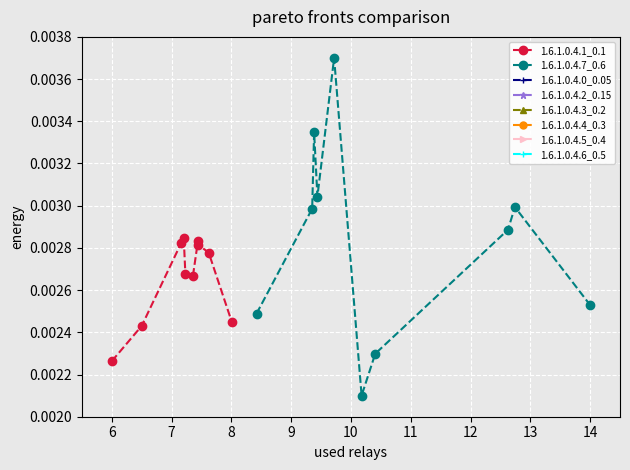

Which series has the widest spread of values?

1.6.1.0.4.7_0.6